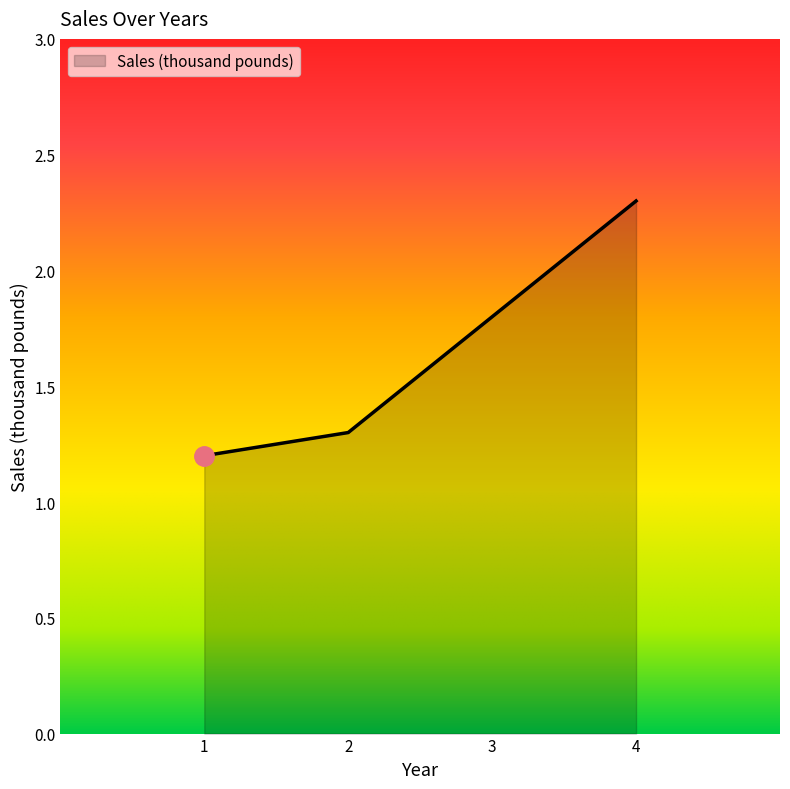

What is the sum of all values?

6.6